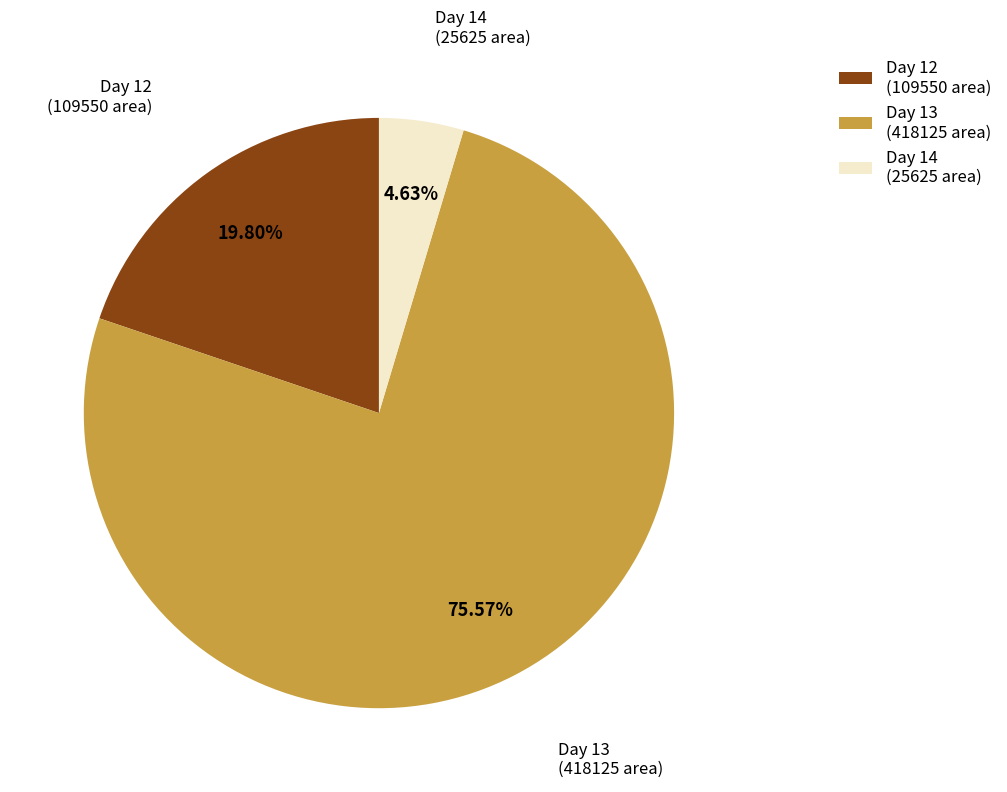

Combined, do Day 12 (109550 area) and Day 13 (418125 area) account for over 50%?

Yes